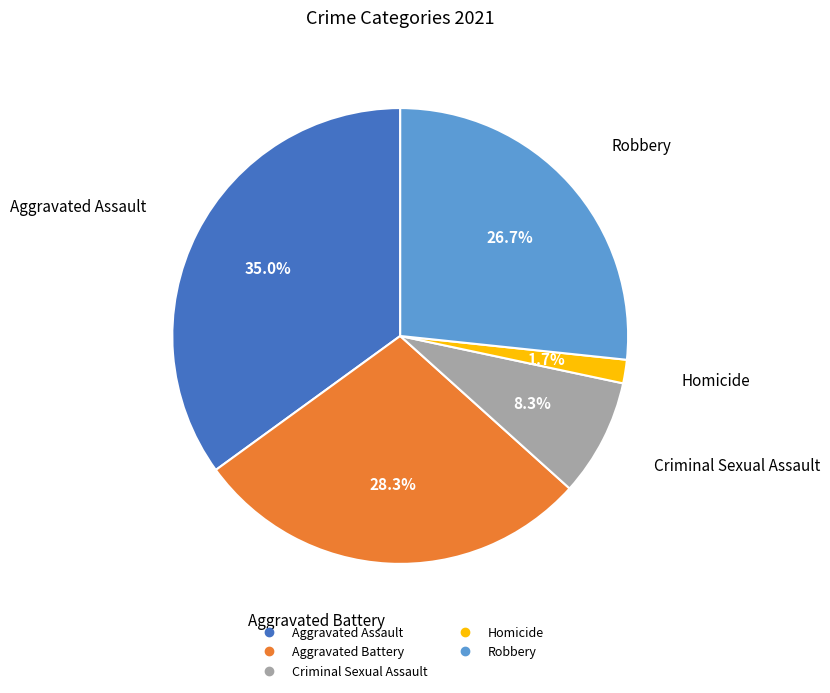

How many segments does this pie chart have?

5